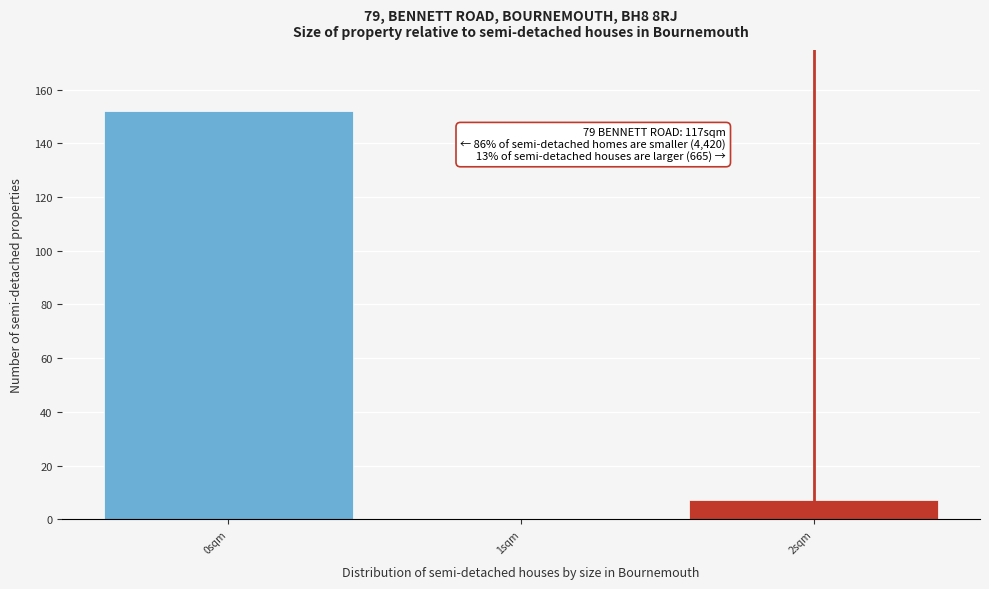

Over which range of the x-axis is the bar tallest?

-0.5 to 0.5